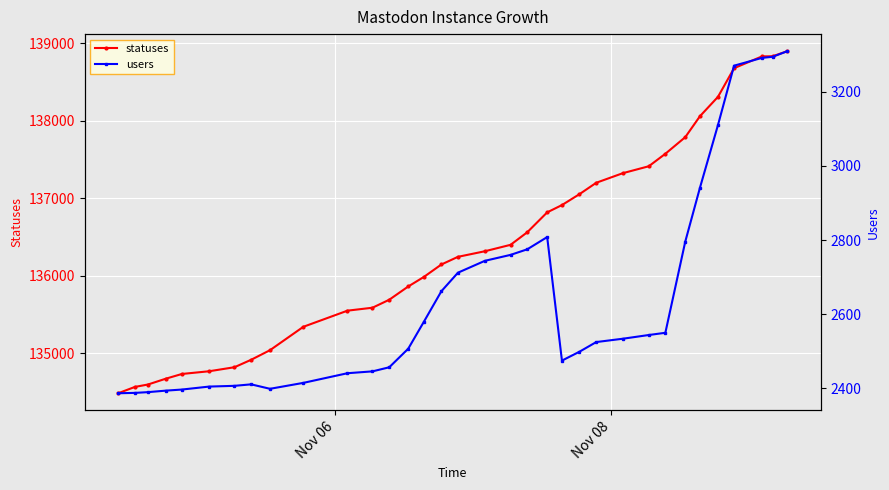

What is the highest value of the statuses series?

138898